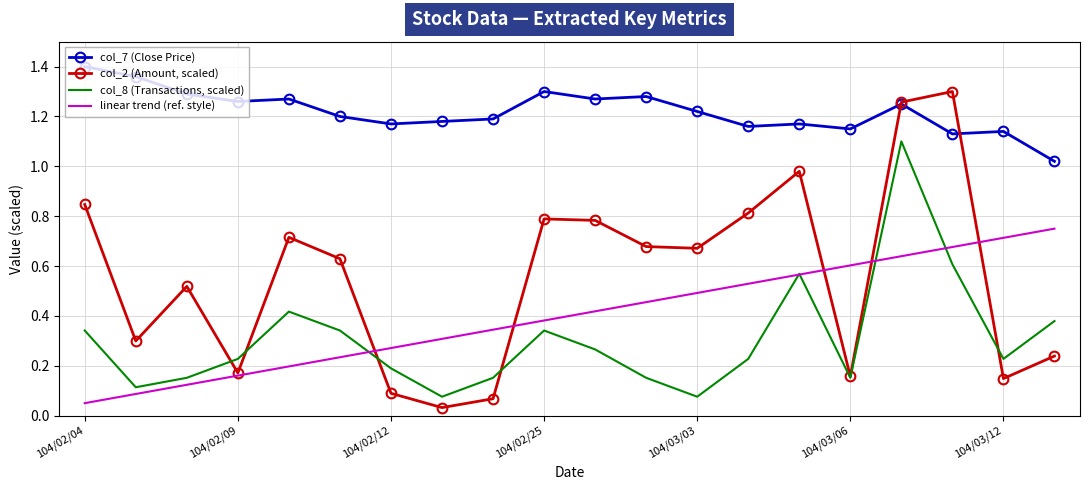

Which series has the largest total across all categories?

col_7 (Close Price)